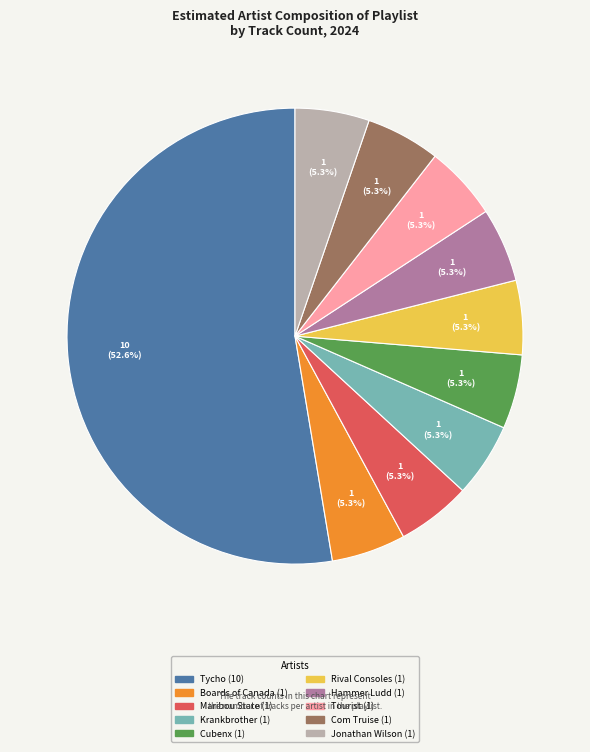

Does any single category account for the majority?

Yes